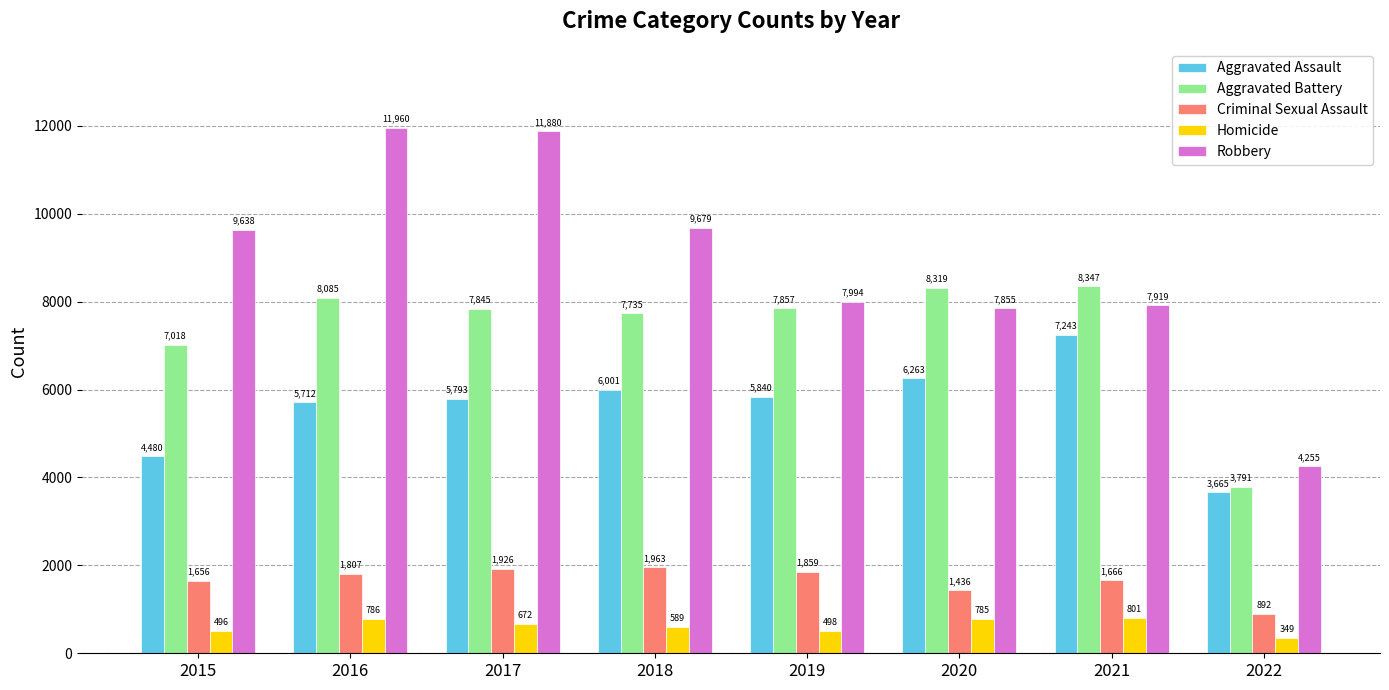

At how many categories does at least one series exceed 11175?

2